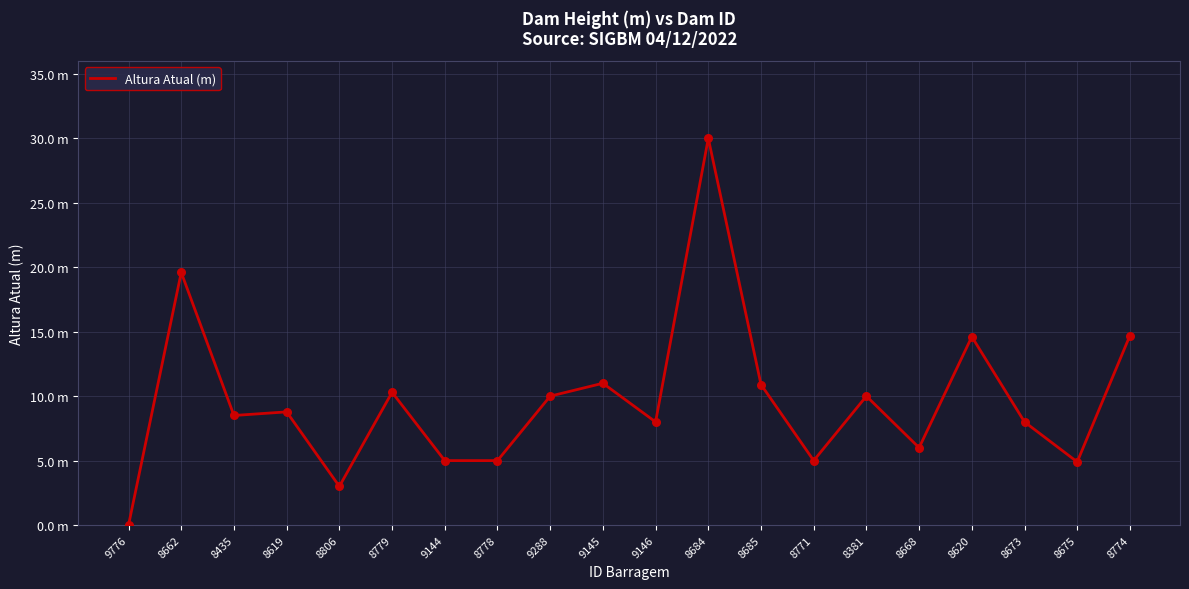

What is the ratio of the value at 8668 to the value at 8675?

1.2